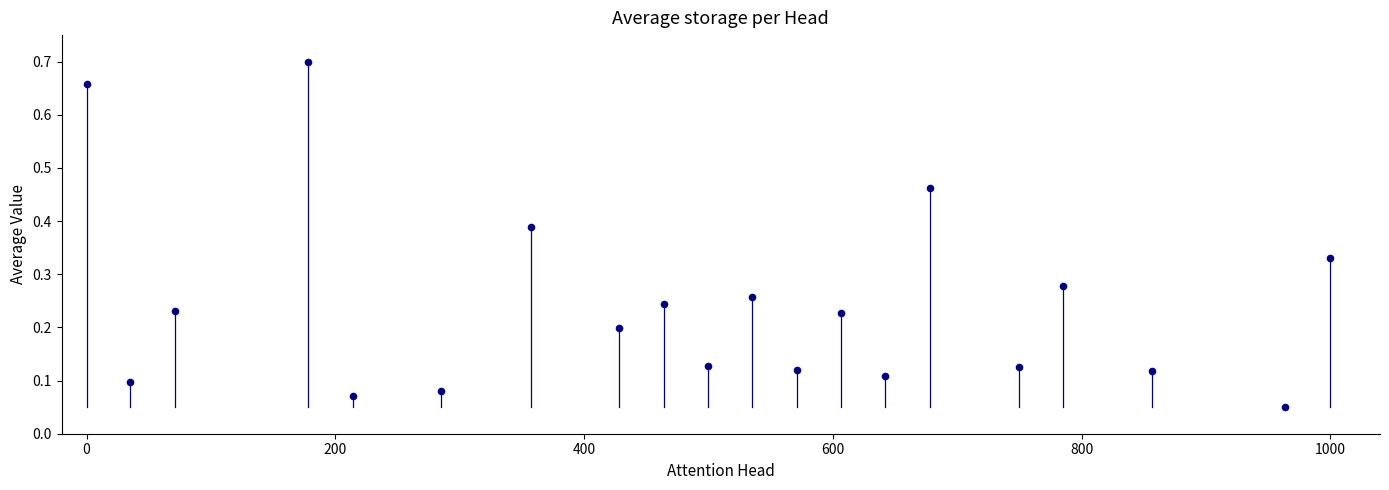

What is the range of X values (max minus min)?

1000.0